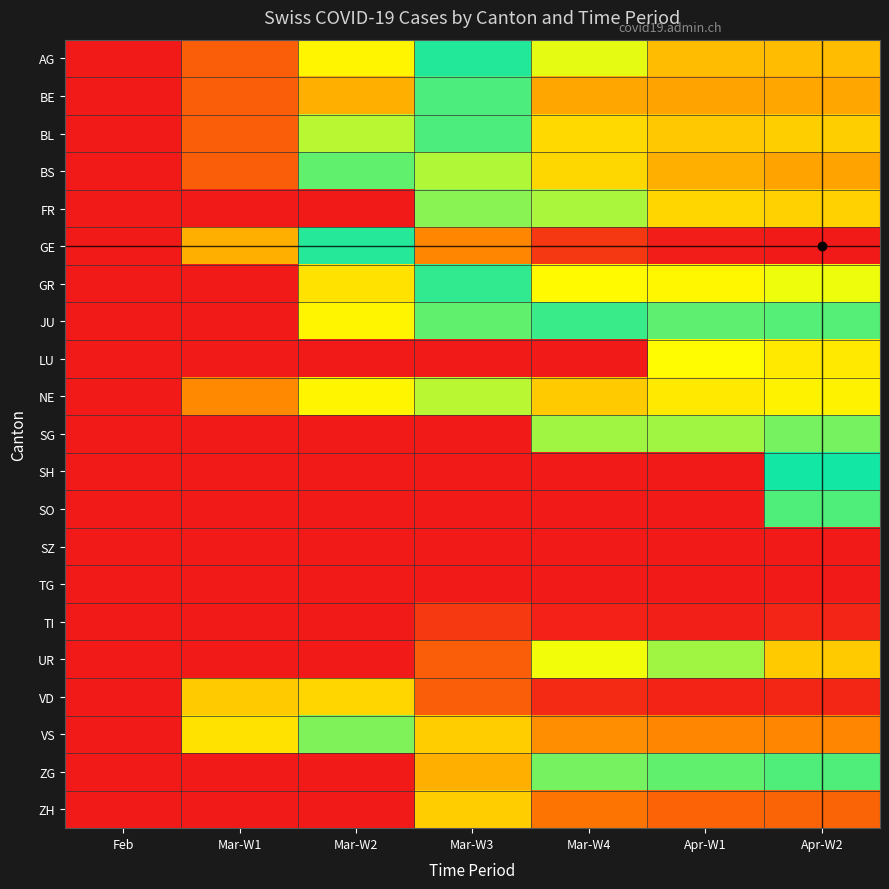

At how many categories does at least one series exceed 2?

5